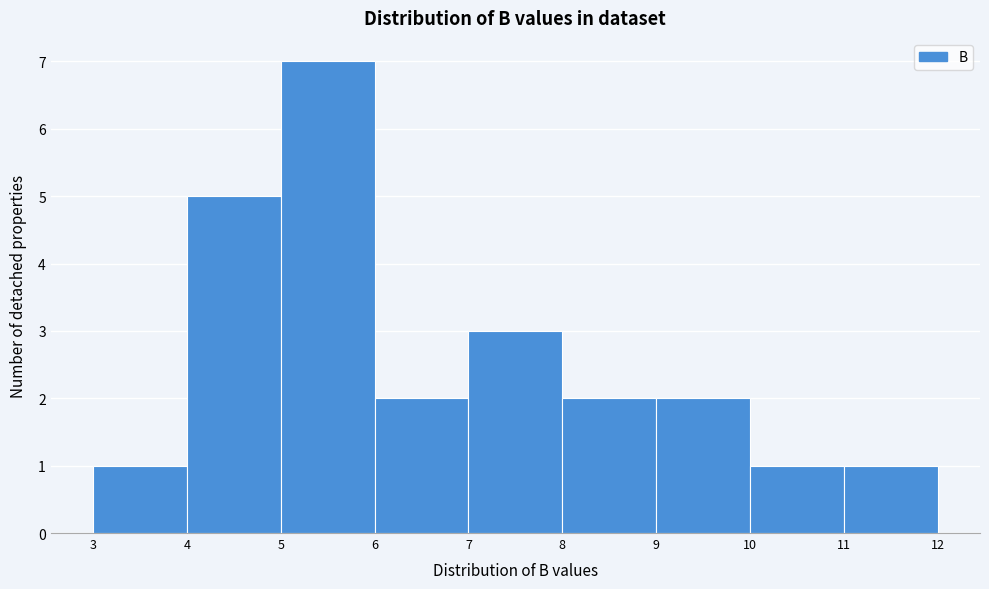

Over which range of the x-axis is the bar tallest?

5 to 6